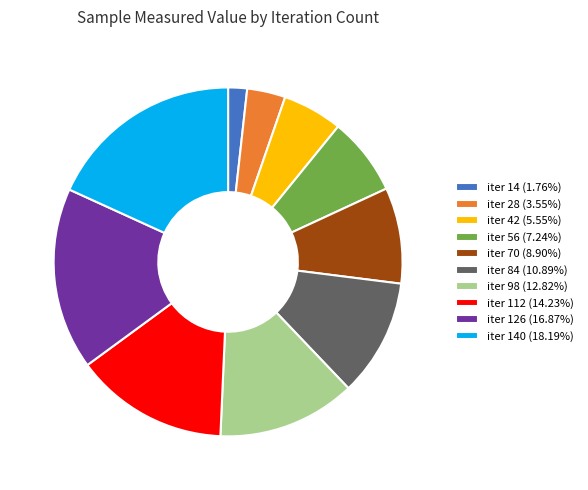

Approximately how many times larger is the value at iter 112 (14.23%) compared to iter 14 (1.76%)?

8.1